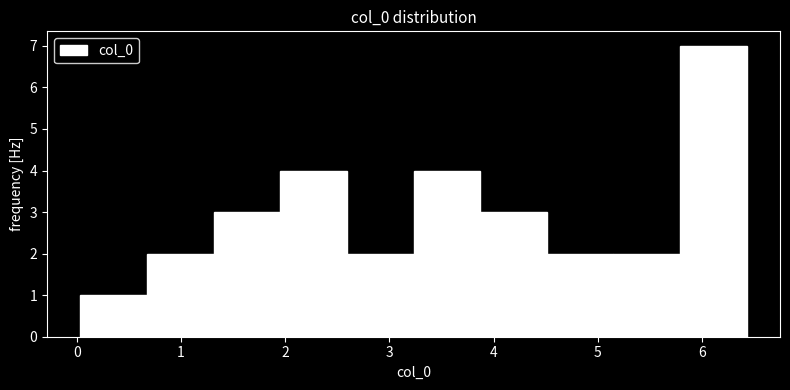

Over which range of the x-axis is the bar tallest?

5.8 to 6.4